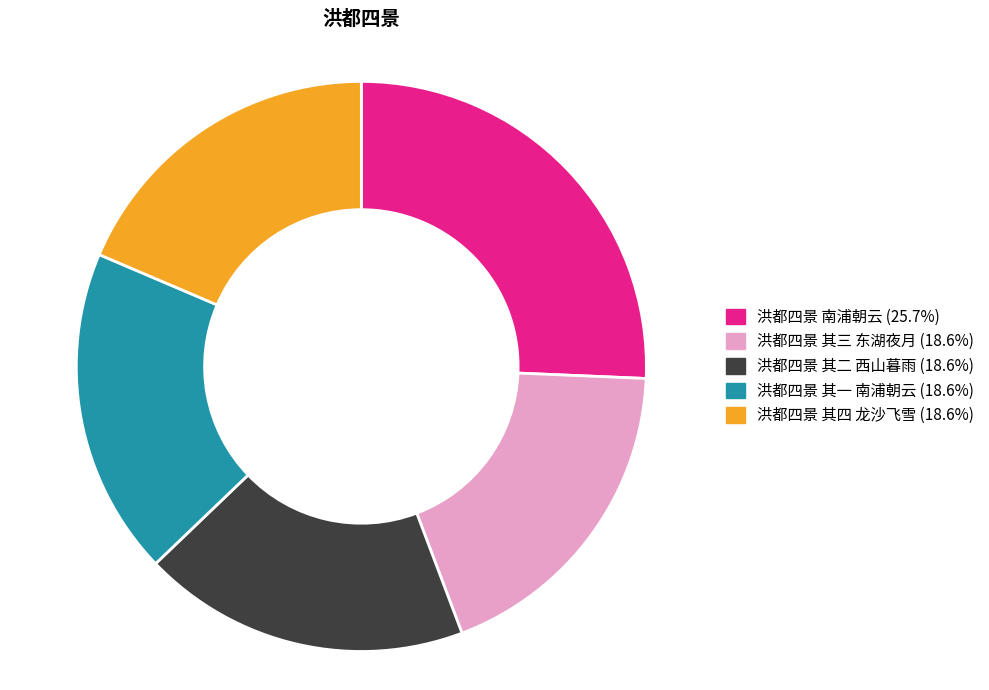

Which category has the biggest portion of the pie?

洪都四景 南浦朝云